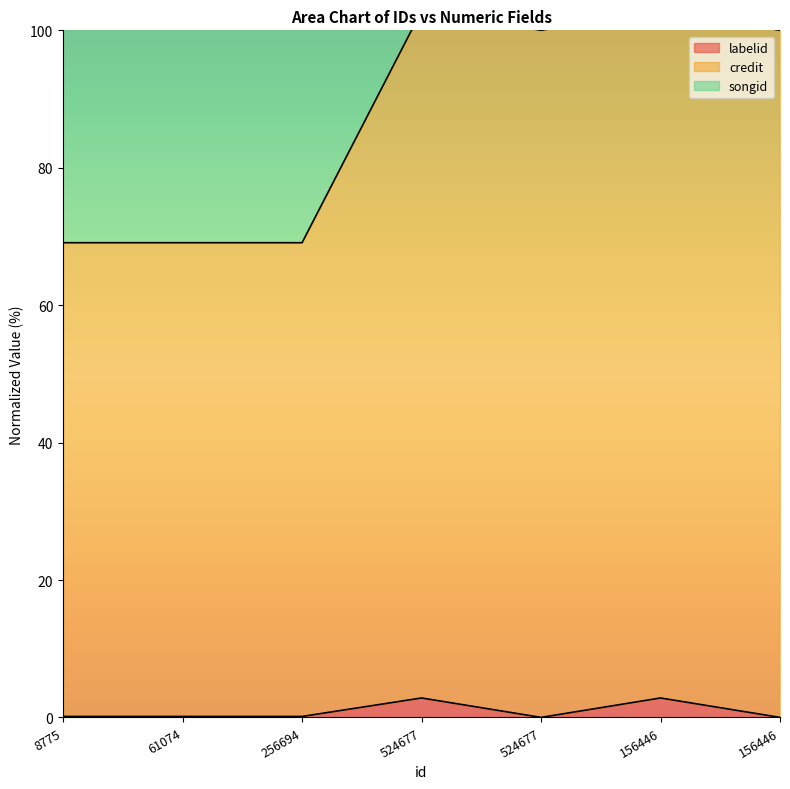

Which series changed the most between 256694 and 156446?

credit